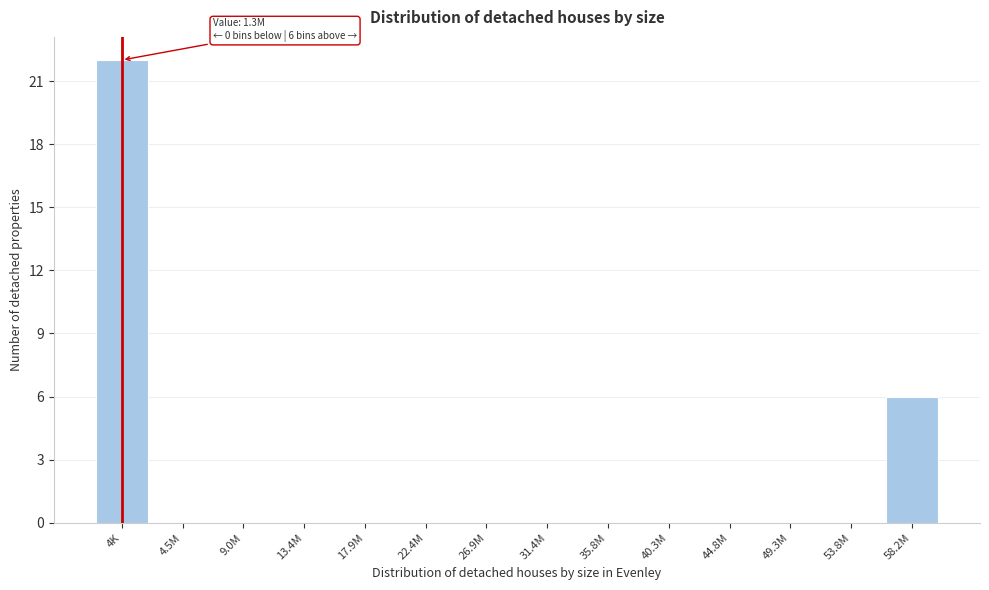

Reading right to left, transcribe all the data shown in this chart.

58.2M=6	53.8M=0	49.3M=0	44.8M=0	40.3M=0	35.8M=0	31.4M=0	26.9M=0	22.4M=0	17.9M=0	13.4M=0	9.0M=0	4.5M=0	4K=22